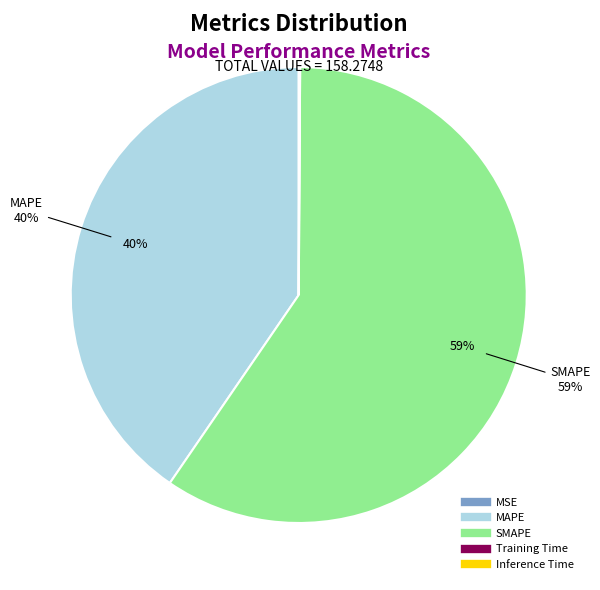

To the nearest percent, what portion does MAPE represent?

40%